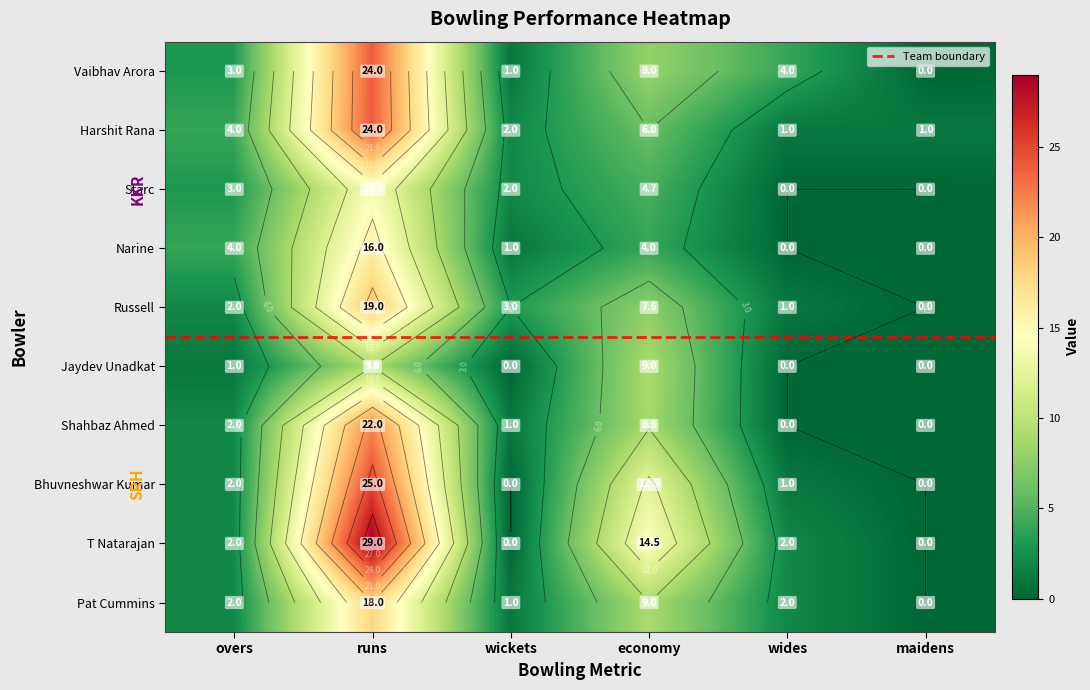

Is it true that T Natarajan equals 51.0 at runs?

False